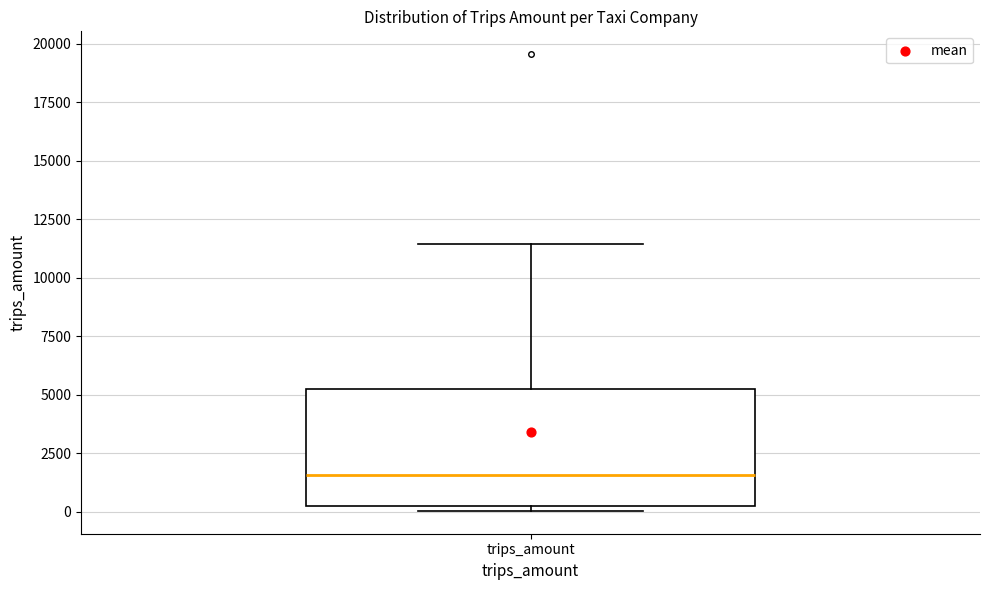

Where is the lower edge of the box for trips_amount on the y-axis? The values are not printed on the chart, so give them approximately, as read against the axis.

0